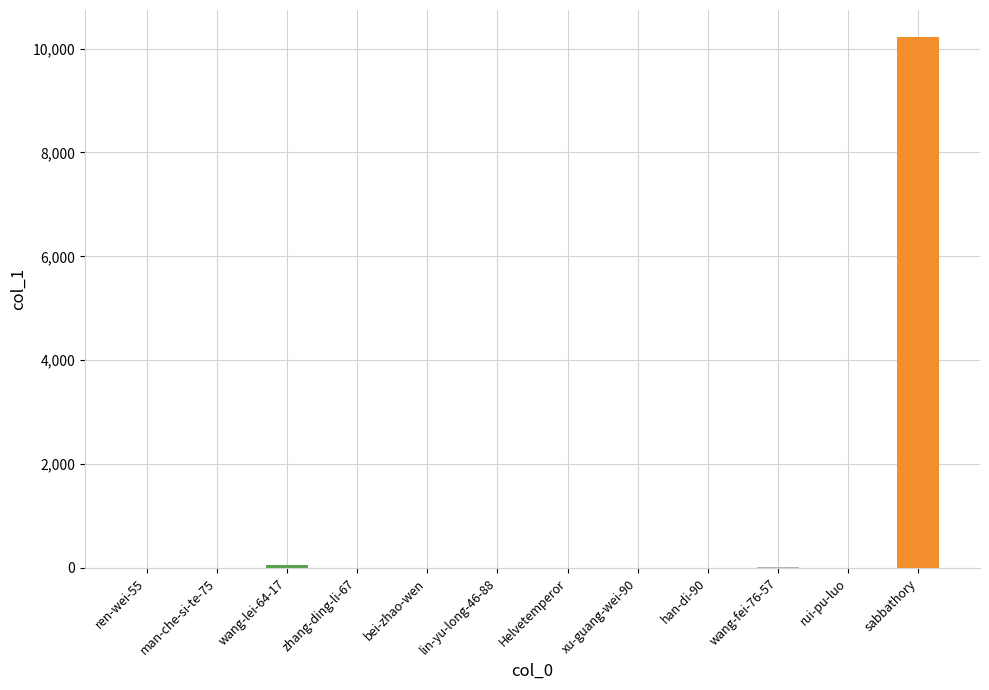

Which category has the lowest value across all series?

man-che-si-te-75